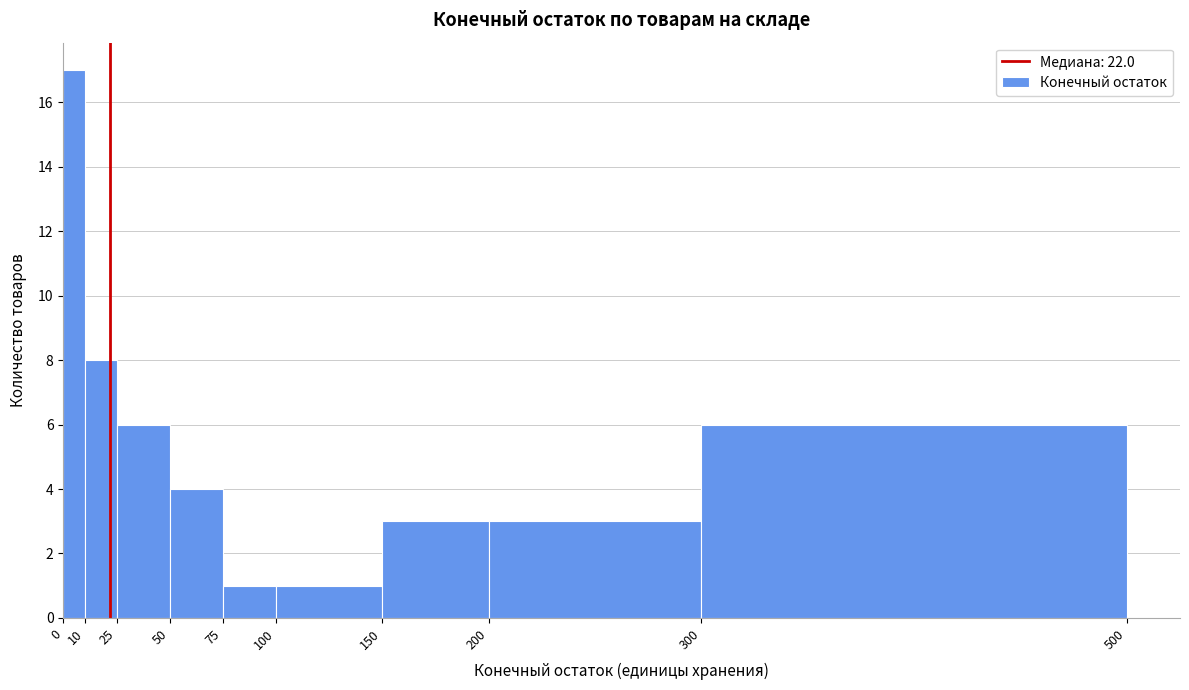

Reading left to right, list every bar in this chart as the range it spans on the x-axis followed by its height. The values are not printed on the chart, so give them approximately, as read against the axis.

0 to 10: 17
10 to 25: 8
25 to 50: 6
50 to 75: 4
75 to 100: 1
100 to 150: 1
150 to 200: 3
200 to 300: 3
300 to 500: 6